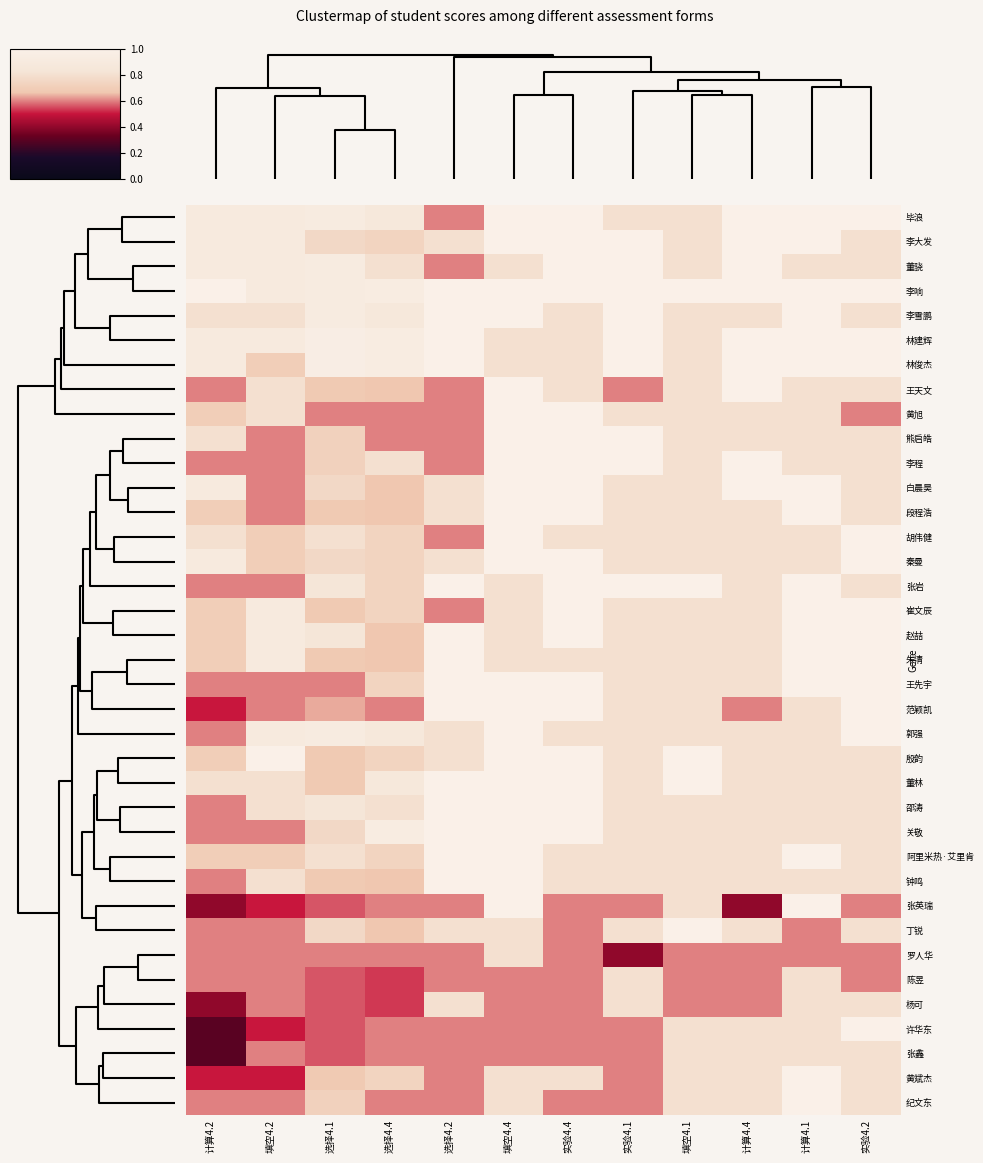

Reading left to right, what are all the values shown in this chart?

毕浪: 计算4.2=0.9	填空4.2=0.9	选择4.1=0.9	选择4.4=0.9	选择4.2=0.6	填空4.4=1.0	实验4.4=1.0	实验4.1=0.8	填空4.1=0.8	计算4.4=1.0	计算4.1=1.0	实验4.2=1.0
李大发: 计算4.2=0.9	填空4.2=0.9	选择4.1=0.8	选择4.4=0.7	选择4.2=0.8	填空4.4=1.0	实验4.4=1.0	实验4.1=1.0	填空4.1=0.8	计算4.4=1.0	计算4.1=1.0	实验4.2=0.8
董骁: 计算4.2=0.9	填空4.2=0.9	选择4.1=0.9	选择4.4=0.8	选择4.2=0.6	填空4.4=0.8	实验4.4=1.0	实验4.1=1.0	填空4.1=0.8	计算4.4=1.0	计算4.1=0.8	实验4.2=0.8
李响: 计算4.2=1.0	填空4.2=0.9	选择4.1=0.9	选择4.4=0.9	选择4.2=1.0	填空4.4=1.0	实验4.4=1.0	实验4.1=1.0	填空4.1=1.0	计算4.4=1.0	计算4.1=1.0	实验4.2=1.0
李雪鹏: 计算4.2=0.8	填空4.2=0.8	选择4.1=0.9	选择4.4=0.9	选择4.2=1.0	填空4.4=1.0	实验4.4=0.8	实验4.1=1.0	填空4.1=0.8	计算4.4=0.8	计算4.1=1.0	实验4.2=0.8
林建辉: 计算4.2=0.9	填空4.2=0.9	选择4.1=1.0	选择4.4=0.9	选择4.2=1.0	填空4.4=0.8	实验4.4=0.8	实验4.1=1.0	填空4.1=0.8	计算4.4=1.0	计算4.1=1.0	实验4.2=1.0
林俊杰: 计算4.2=0.9	填空4.2=0.7	选择4.1=1.0	选择4.4=0.9	选择4.2=1.0	填空4.4=0.8	实验4.4=0.8	实验4.1=1.0	填空4.1=0.8	计算4.4=1.0	计算4.1=1.0	实验4.2=1.0
王天文: 计算4.2=0.6	填空4.2=0.8	选择4.1=0.7	选择4.4=0.7	选择4.2=0.6	填空4.4=1.0	实验4.4=0.8	实验4.1=0.6	填空4.1=0.8	计算4.4=1.0	计算4.1=0.8	实验4.2=0.8
黄旭: 计算4.2=0.7	填空4.2=0.8	选择4.1=0.6	选择4.4=0.6	选择4.2=0.6	填空4.4=1.0	实验4.4=1.0	实验4.1=0.8	填空4.1=0.8	计算4.4=0.8	计算4.1=0.8	实验4.2=0.6
熊启皓: 计算4.2=0.8	填空4.2=0.6	选择4.1=0.7	选择4.4=0.6	选择4.2=0.6	填空4.4=1.0	实验4.4=1.0	实验4.1=1.0	填空4.1=0.8	计算4.4=0.8	计算4.1=0.8	实验4.2=0.8
李程: 计算4.2=0.6	填空4.2=0.6	选择4.1=0.7	选择4.4=0.8	选择4.2=0.6	填空4.4=1.0	实验4.4=1.0	实验4.1=1.0	填空4.1=0.8	计算4.4=1.0	计算4.1=0.8	实验4.2=0.8
白晨昊: 计算4.2=0.9	填空4.2=0.6	选择4.1=0.8	选择4.4=0.7	选择4.2=0.8	填空4.4=1.0	实验4.4=1.0	实验4.1=0.8	填空4.1=0.8	计算4.4=1.0	计算4.1=1.0	实验4.2=0.8
段程浩: 计算4.2=0.7	填空4.2=0.6	选择4.1=0.7	选择4.4=0.7	选择4.2=0.8	填空4.4=1.0	实验4.4=1.0	实验4.1=0.8	填空4.1=0.8	计算4.4=0.8	计算4.1=1.0	实验4.2=0.8
胡伟健: 计算4.2=0.8	填空4.2=0.7	选择4.1=0.8	选择4.4=0.7	选择4.2=0.6	填空4.4=1.0	实验4.4=0.8	实验4.1=0.8	填空4.1=0.8	计算4.4=0.8	计算4.1=0.8	实验4.2=1.0
秦曼: 计算4.2=0.9	填空4.2=0.7	选择4.1=0.8	选择4.4=0.7	选择4.2=0.8	填空4.4=1.0	实验4.4=1.0	实验4.1=0.8	填空4.1=0.8	计算4.4=0.8	计算4.1=0.8	实验4.2=1.0
张岩: 计算4.2=0.6	填空4.2=0.6	选择4.1=0.8	选择4.4=0.7	选择4.2=1.0	填空4.4=0.8	实验4.4=1.0	实验4.1=1.0	填空4.1=1.0	计算4.4=0.8	计算4.1=1.0	实验4.2=0.8
崔文辰: 计算4.2=0.7	填空4.2=0.9	选择4.1=0.7	选择4.4=0.7	选择4.2=0.6	填空4.4=0.8	实验4.4=1.0	实验4.1=0.8	填空4.1=0.8	计算4.4=0.8	计算4.1=1.0	实验4.2=1.0
赵喆: 计算4.2=0.7	填空4.2=0.9	选择4.1=0.8	选择4.4=0.7	选择4.2=1.0	填空4.4=0.8	实验4.4=1.0	实验4.1=0.8	填空4.1=0.8	计算4.4=0.8	计算4.1=1.0	实验4.2=1.0
朱清: 计算4.2=0.7	填空4.2=0.9	选择4.1=0.7	选择4.4=0.7	选择4.2=1.0	填空4.4=0.8	实验4.4=0.8	实验4.1=0.8	填空4.1=0.8	计算4.4=0.8	计算4.1=1.0	实验4.2=1.0
王先宇: 计算4.2=0.6	填空4.2=0.6	选择4.1=0.6	选择4.4=0.7	选择4.2=1.0	填空4.4=1.0	实验4.4=1.0	实验4.1=0.8	填空4.1=0.8	计算4.4=0.8	计算4.1=1.0	实验4.2=1.0
范颖凯: 计算4.2=0.5	填空4.2=0.6	选择4.1=0.6	选择4.4=0.6	选择4.2=1.0	填空4.4=1.0	实验4.4=1.0	实验4.1=0.8	填空4.1=0.8	计算4.4=0.6	计算4.1=0.8	实验4.2=1.0
郭强: 计算4.2=0.6	填空4.2=0.9	选择4.1=0.9	选择4.4=0.9	选择4.2=0.8	填空4.4=1.0	实验4.4=0.8	实验4.1=0.8	填空4.1=0.8	计算4.4=0.8	计算4.1=0.8	实验4.2=1.0
殷韵: 计算4.2=0.7	填空4.2=1.0	选择4.1=0.7	选择4.4=0.7	选择4.2=0.8	填空4.4=1.0	实验4.4=1.0	实验4.1=0.8	填空4.1=1.0	计算4.4=0.8	计算4.1=0.8	实验4.2=0.8
董林: 计算4.2=0.8	填空4.2=0.8	选择4.1=0.7	选择4.4=0.9	选择4.2=1.0	填空4.4=1.0	实验4.4=1.0	实验4.1=0.8	填空4.1=1.0	计算4.4=0.8	计算4.1=0.8	实验4.2=0.8
邵涛: 计算4.2=0.6	填空4.2=0.8	选择4.1=0.8	选择4.4=0.8	选择4.2=1.0	填空4.4=1.0	实验4.4=1.0	实验4.1=0.8	填空4.1=0.8	计算4.4=0.8	计算4.1=0.8	实验4.2=0.8
关敬: 计算4.2=0.6	填空4.2=0.6	选择4.1=0.8	选择4.4=0.9	选择4.2=1.0	填空4.4=1.0	实验4.4=1.0	实验4.1=0.8	填空4.1=0.8	计算4.4=0.8	计算4.1=0.8	实验4.2=0.8
阿里米热·艾里肯: 计算4.2=0.7	填空4.2=0.7	选择4.1=0.8	选择4.4=0.7	选择4.2=1.0	填空4.4=1.0	实验4.4=0.8	实验4.1=0.8	填空4.1=0.8	计算4.4=0.8	计算4.1=1.0	实验4.2=0.8
钟鸣: 计算4.2=0.6	填空4.2=0.8	选择4.1=0.7	选择4.4=0.7	选择4.2=1.0	填空4.4=1.0	实验4.4=0.8	实验4.1=0.8	填空4.1=0.8	计算4.4=0.8	计算4.1=0.8	实验4.2=0.8
张英瑞: 计算4.2=0.4	填空4.2=0.5	选择4.1=0.6	选择4.4=0.6	选择4.2=0.6	填空4.4=1.0	实验4.4=0.6	实验4.1=0.6	填空4.1=0.8	计算4.4=0.4	计算4.1=1.0	实验4.2=0.6
丁锐: 计算4.2=0.6	填空4.2=0.6	选择4.1=0.8	选择4.4=0.7	选择4.2=0.8	填空4.4=0.8	实验4.4=0.6	实验4.1=0.8	填空4.1=1.0	计算4.4=0.8	计算4.1=0.6	实验4.2=0.8
罗人华: 计算4.2=0.6	填空4.2=0.6	选择4.1=0.6	选择4.4=0.6	选择4.2=0.6	填空4.4=0.8	实验4.4=0.6	实验4.1=0.4	填空4.1=0.6	计算4.4=0.6	计算4.1=0.6	实验4.2=0.6
陈昱: 计算4.2=0.6	填空4.2=0.6	选择4.1=0.6	选择4.4=0.5	选择4.2=0.6	填空4.4=0.6	实验4.4=0.6	实验4.1=0.8	填空4.1=0.6	计算4.4=0.6	计算4.1=0.8	实验4.2=0.6
杨可: 计算4.2=0.4	填空4.2=0.6	选择4.1=0.6	选择4.4=0.5	选择4.2=0.8	填空4.4=0.6	实验4.4=0.6	实验4.1=0.8	填空4.1=0.6	计算4.4=0.6	计算4.1=0.8	实验4.2=0.8
许华东: 计算4.2=0.3	填空4.2=0.5	选择4.1=0.6	选择4.4=0.6	选择4.2=0.6	填空4.4=0.6	实验4.4=0.6	实验4.1=0.6	填空4.1=0.8	计算4.4=0.8	计算4.1=0.8	实验4.2=1.0
张鑫: 计算4.2=0.3	填空4.2=0.6	选择4.1=0.6	选择4.4=0.6	选择4.2=0.6	填空4.4=0.6	实验4.4=0.6	实验4.1=0.6	填空4.1=0.8	计算4.4=0.8	计算4.1=0.8	实验4.2=0.8
黄斌杰: 计算4.2=0.5	填空4.2=0.5	选择4.1=0.7	选择4.4=0.7	选择4.2=0.6	填空4.4=0.8	实验4.4=0.8	实验4.1=0.6	填空4.1=0.8	计算4.4=0.8	计算4.1=1.0	实验4.2=0.8
纪文东: 计算4.2=0.6	填空4.2=0.6	选择4.1=0.7	选择4.4=0.6	选择4.2=0.6	填空4.4=0.8	实验4.4=0.6	实验4.1=0.6	填空4.1=0.8	计算4.4=0.8	计算4.1=1.0	实验4.2=0.8